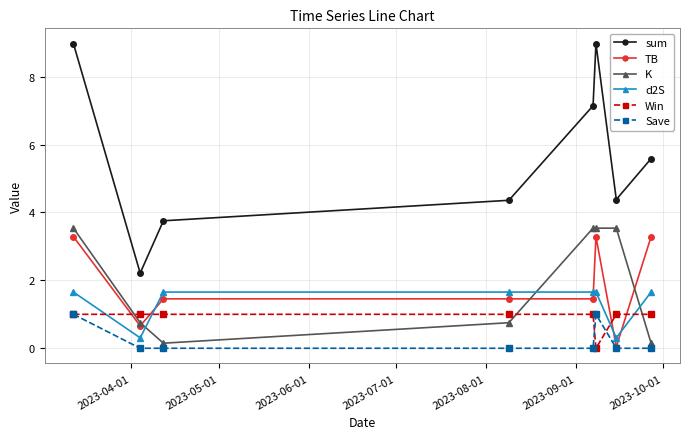

What are all the series names shown in the legend?

sum, TB, K, d2S, Win, Save